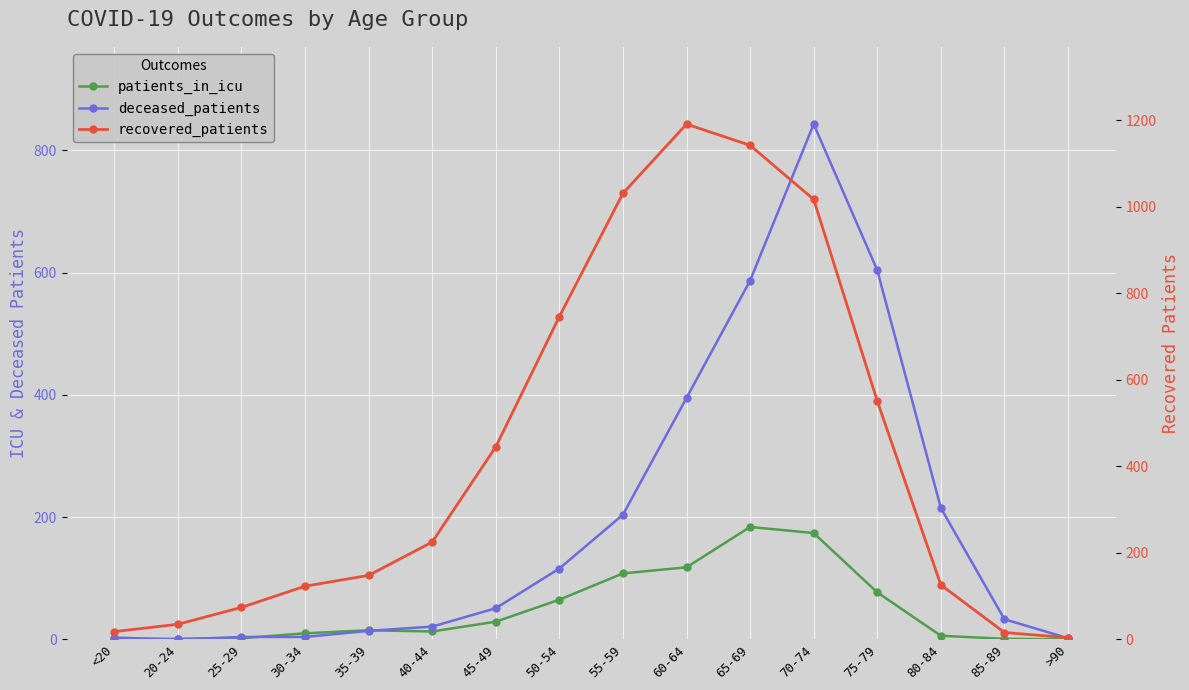

List the series in order of their peak value, lowest first.

patients_in_icu, deceased_patients, recovered_patients